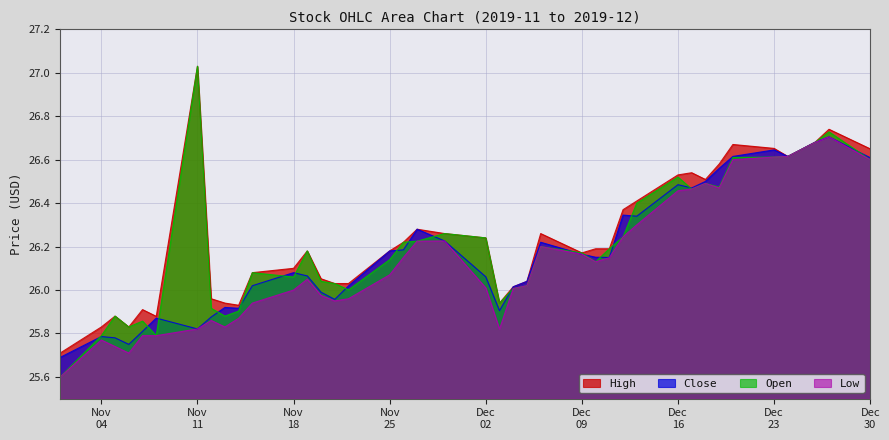

What is the maximum value shown in the chart?

27.0